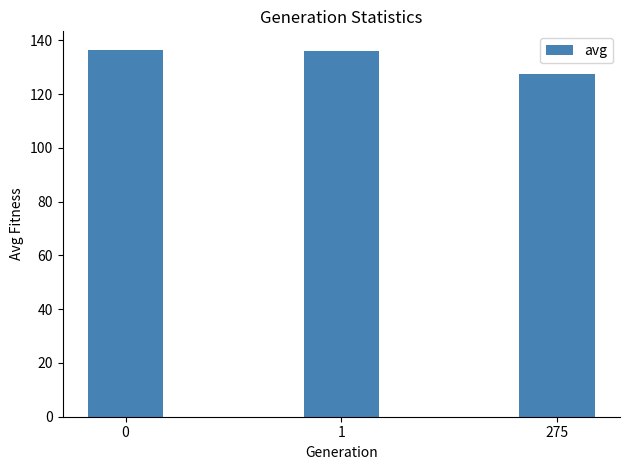

True or false: the data shows 44.3 at 275.

False